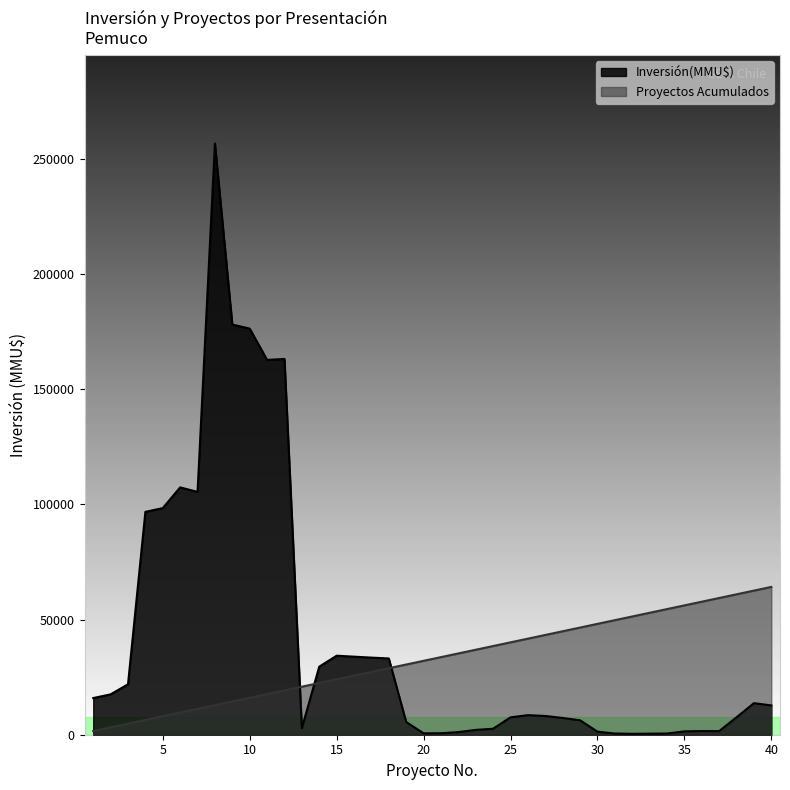

Rank the series by their maximum value, from lowest to highest.

Proyectos Acumulados, Inversión(MMU$)